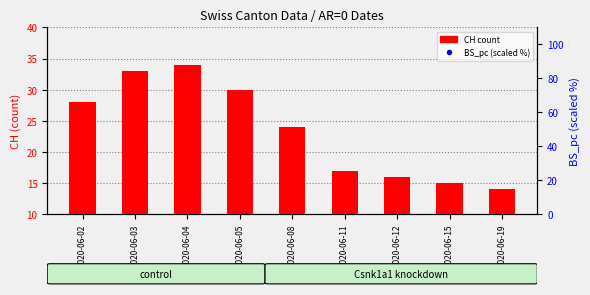

Which series has the largest total across all categories?

BS_pc (scaled %)